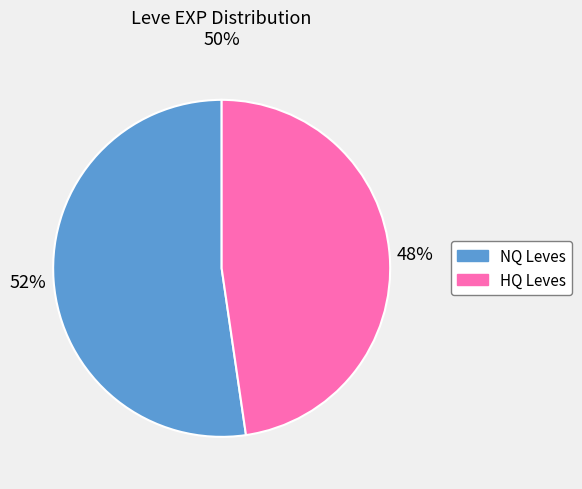

Is there a majority slice in this chart?

Yes